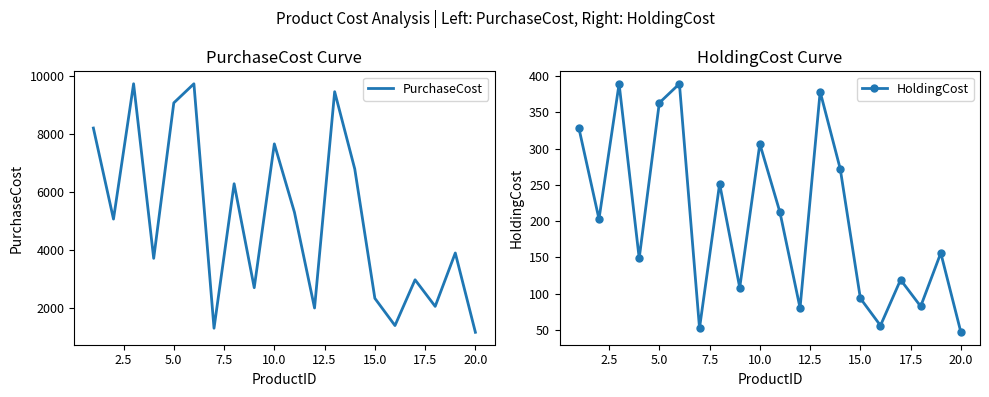

What is the lowest value of the PurchaseCost series?

1176